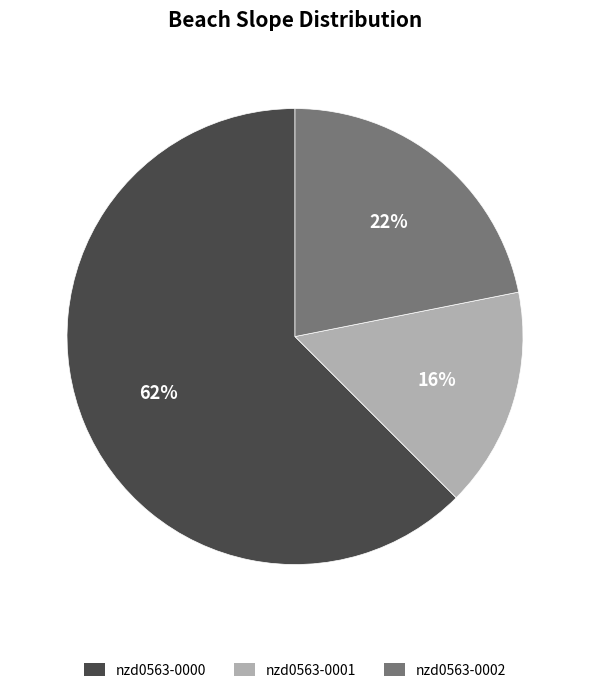

True or false: nzd0563-0002 accounts for 15% of the total.

False